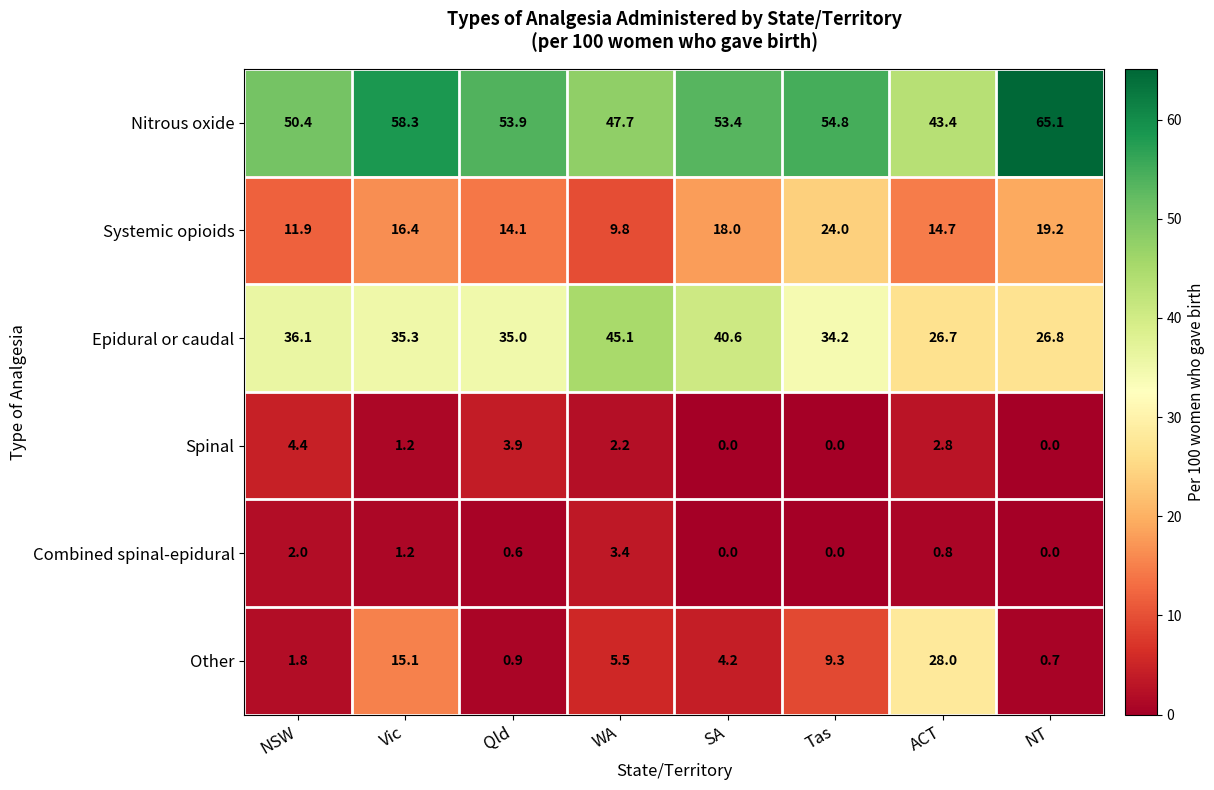

At which label does Nitrous oxide first exceed 53?

Vic